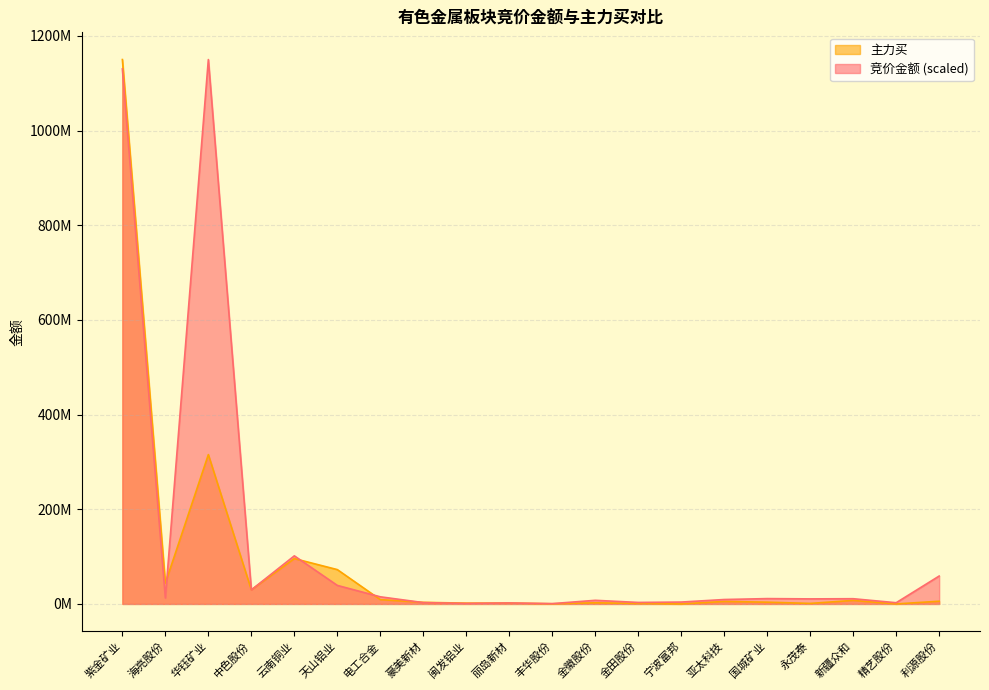

Reading left to right, transcribe all the data shown in this chart.

竞价金额: 紫金矿业=1130256060.1	海亮股份=12560252.0	华钰矿业=1150100586.0	中色股份=29672552.2	云南铜业=101605901.6	天山铝业=39155044.1	电工合金=15051206.4	豪美新材=2855266.6	闽发铝业=1053410.6	丽岛新材=2089202.5	丰华股份=660757.8	金徽股份=7651194.1	金田股份=3164404.6	宁波富邦=3956317.1	亚太科技=9340209.6	国城矿业=11264932.6	永茂泰=10670418.6	新疆众和=11025399.9	精艺股份=2553257.2	利源股份=58926081.7
主力买: 紫金矿业=1150100586.0	海亮股份=43925360.0	华钰矿业=315516900.0	中色股份=29815058.0	云南铜业=95805836.0	天山铝业=72538291.0	电工合金=9131585.0	豪美新材=3354678.0	闽发铝业=1705573.0	丽岛新材=1843726.0	丰华股份=373850.0	金徽股份=2397538.0	金田股份=1067902.0	宁波富邦=0.0	亚太科技=5300069.0	国城矿业=3712071.0	永茂泰=1099105.0	新疆众和=7463539.0	精艺股份=0.0	利源股份=5742467.0